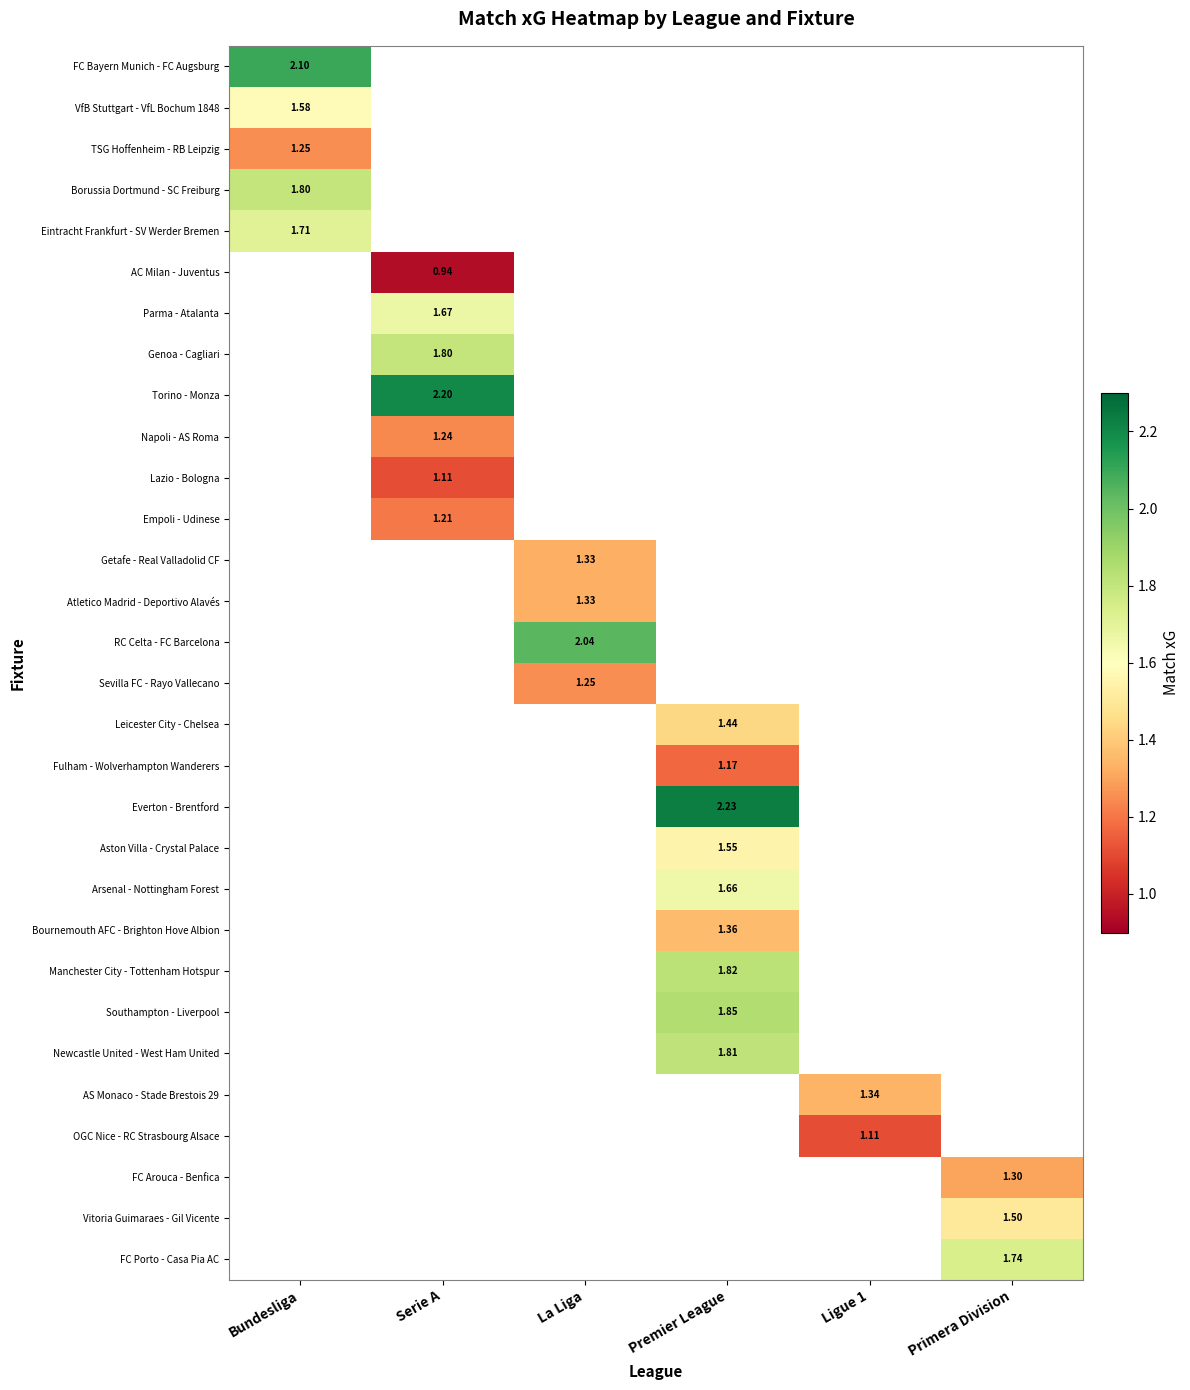

What is the smallest value displayed?

0.9